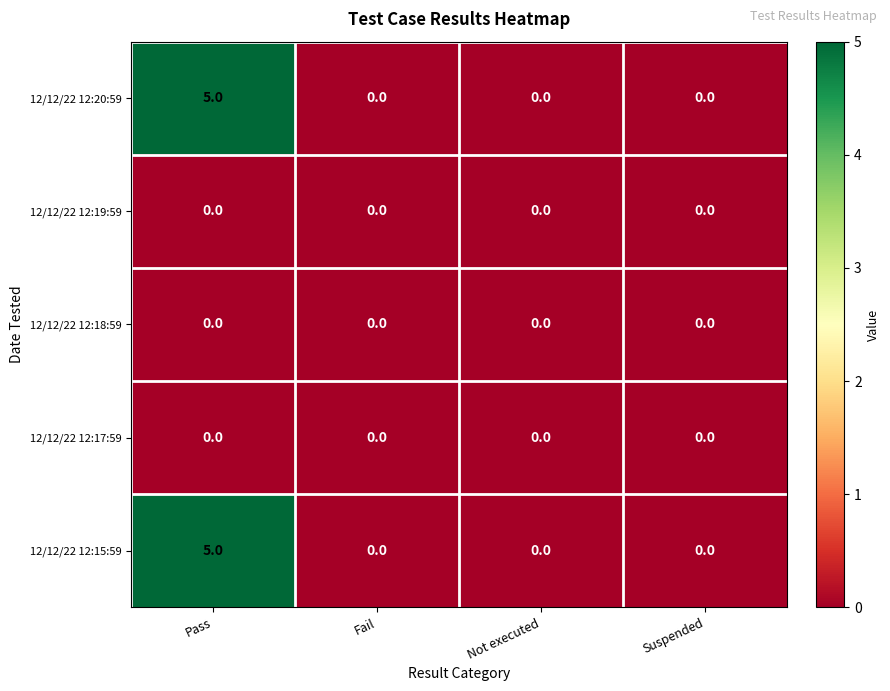

The value of 12/12/22 12:19:59 at Not executed is 0. True or false?

True